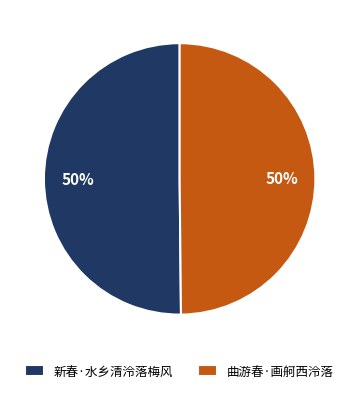

Is the sum of 新春·水乡清泠落梅风 and 曲游春·画舸西泠落 greater than half?

Yes